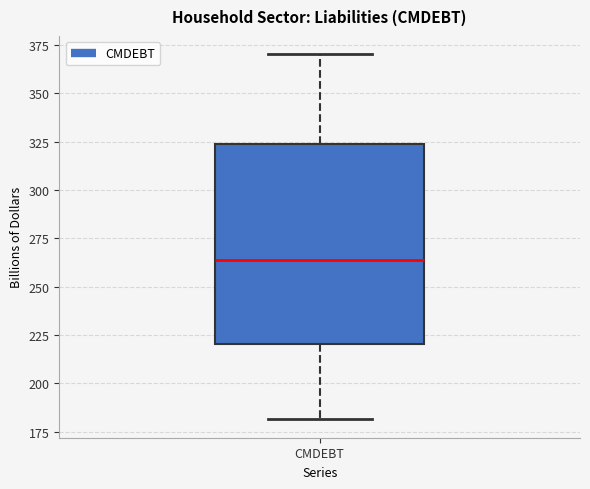

Transcribe this box plot: give where the median line is, the range the box spans, and where the two whiskers end, as read against the y-axis. The values are not printed on the chart, so give them approximately, as read against the axis.

median 265, box 220 to 325, whiskers 180 to 370